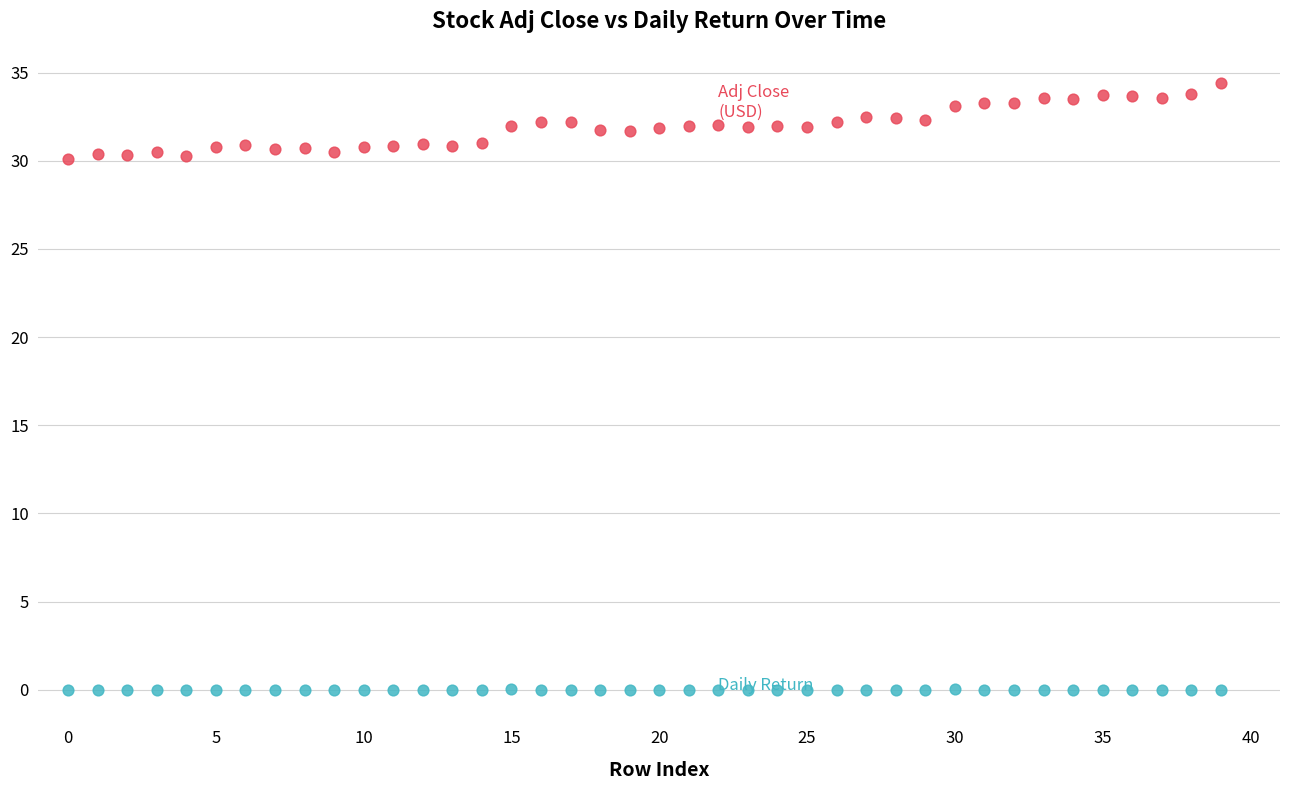

Across all data points, what is the range of Y values (max minus min)?

34.4